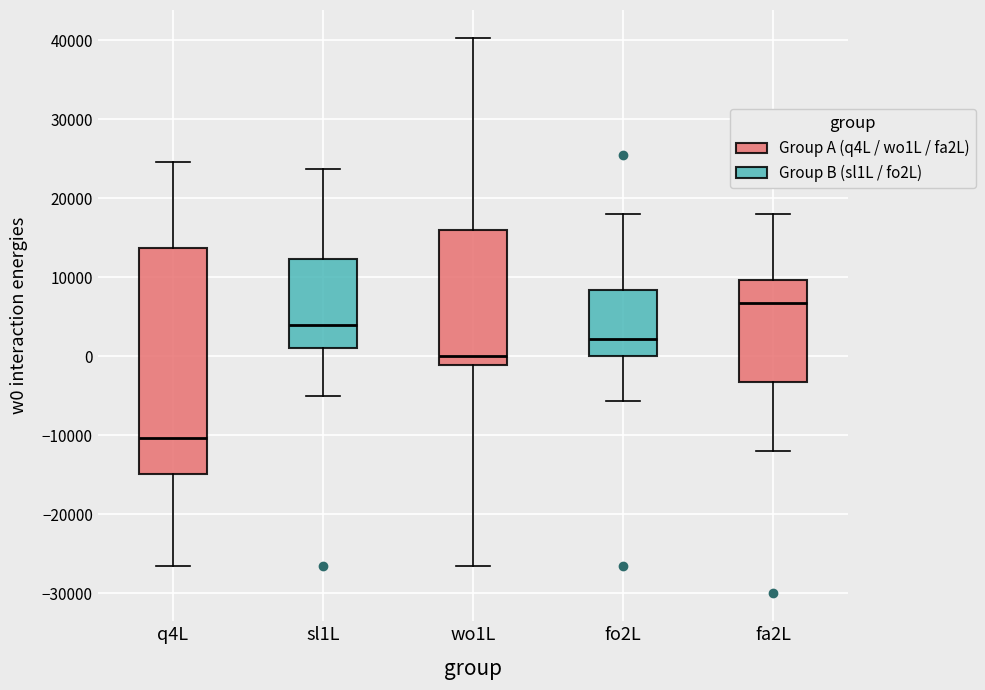

Reading left to right, read every box against the y-axis: the position of its median line, the range the box covers, and the ends of its whiskers. The values are not printed on the chart, so give them approximately, as read against the axis.

q4L: median -10000, box -15000 to 14000, whiskers -26000 to 25000
sl1L: median 4000, box 1000 to 12000, whiskers -5000 to 24000
wo1L: median 0, box -1000 to 16000, whiskers -26000 to 40000
fo2L: median 2000, box 0 to 8000, whiskers -6000 to 18000
fa2L: median 7000, box -3000 to 10000, whiskers -12000 to 18000